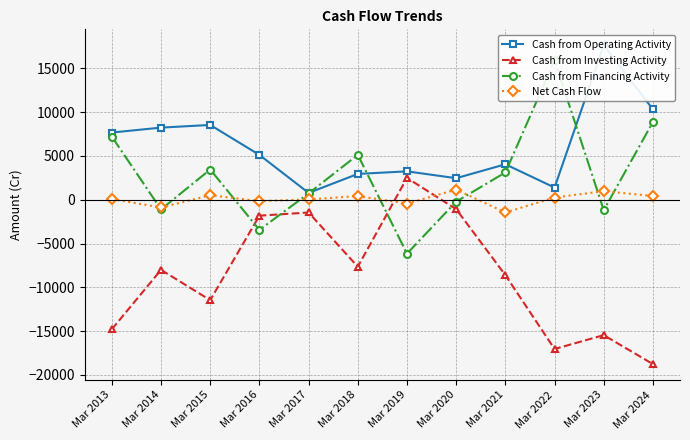

Where is the first local minimum for Cash from Operating Activity?

Mar 2017